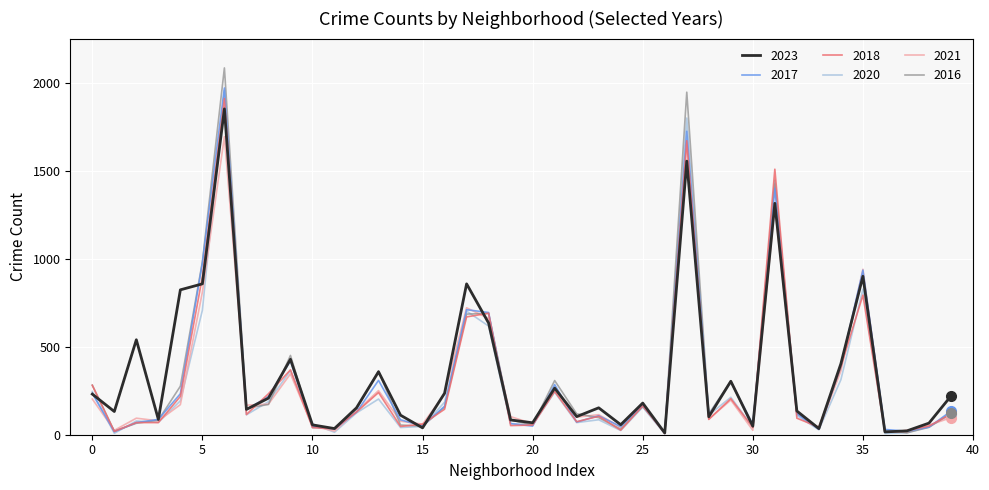

At how many categories does at least one series exceed 741?

7